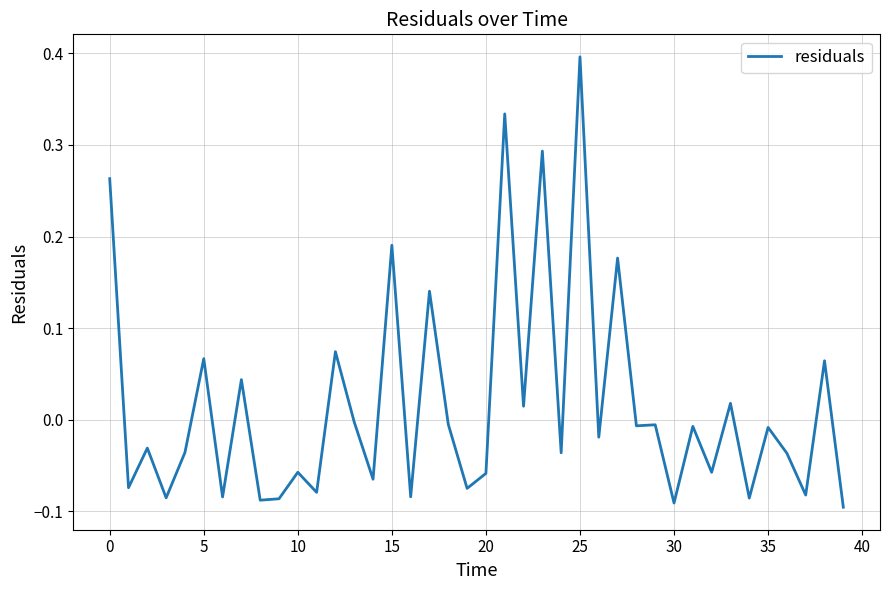

What is the greatest value displayed?

0.4